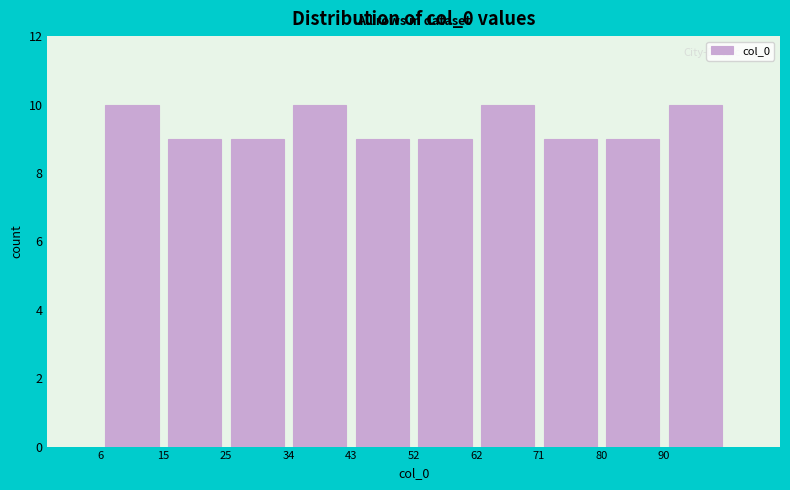

Reading left to right, list every bar in this chart as the range it spans on the x-axis followed by its height. Neither the bar edges nor the heights are printed on the chart, so give them approximately, as read against the axes.

6.0 to 15.3: 10
15.3 to 24.6: 9
24.6 to 33.9: 9
33.9 to 43.2: 10
43.2 to 52.5: 9
52.5 to 61.8: 9
61.8 to 71.1: 10
71.1 to 80.4: 9
80.4 to 89.7: 9
89.7 to 99.0: 10